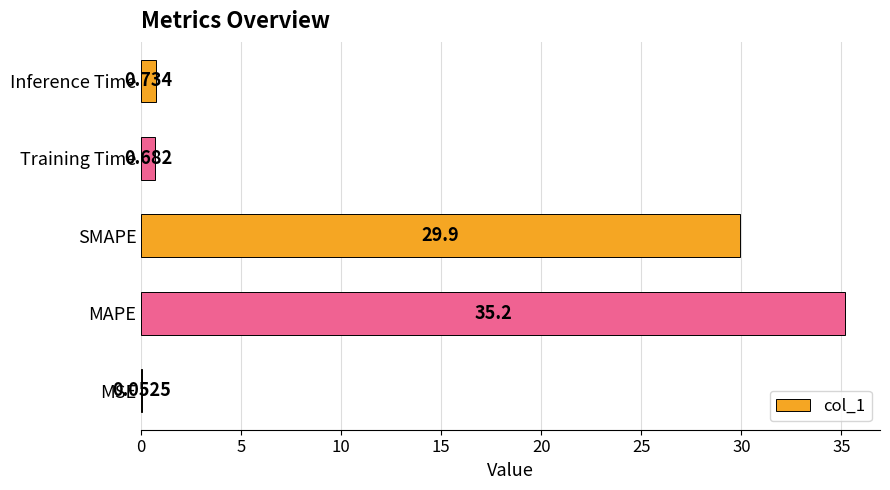

What is the sum of all values?

66.6